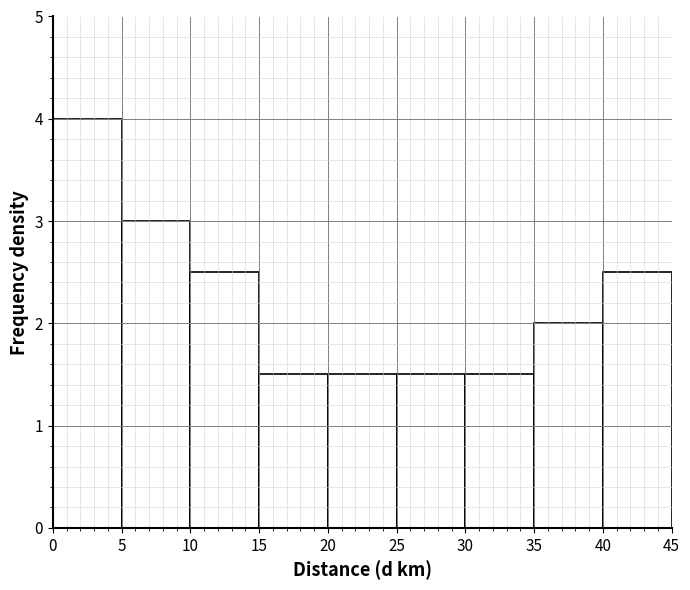

What is the height of the bar covering 5 to 10 on the x-axis? The values are not printed on the chart, so give them approximately, as read against the axis.

3.0